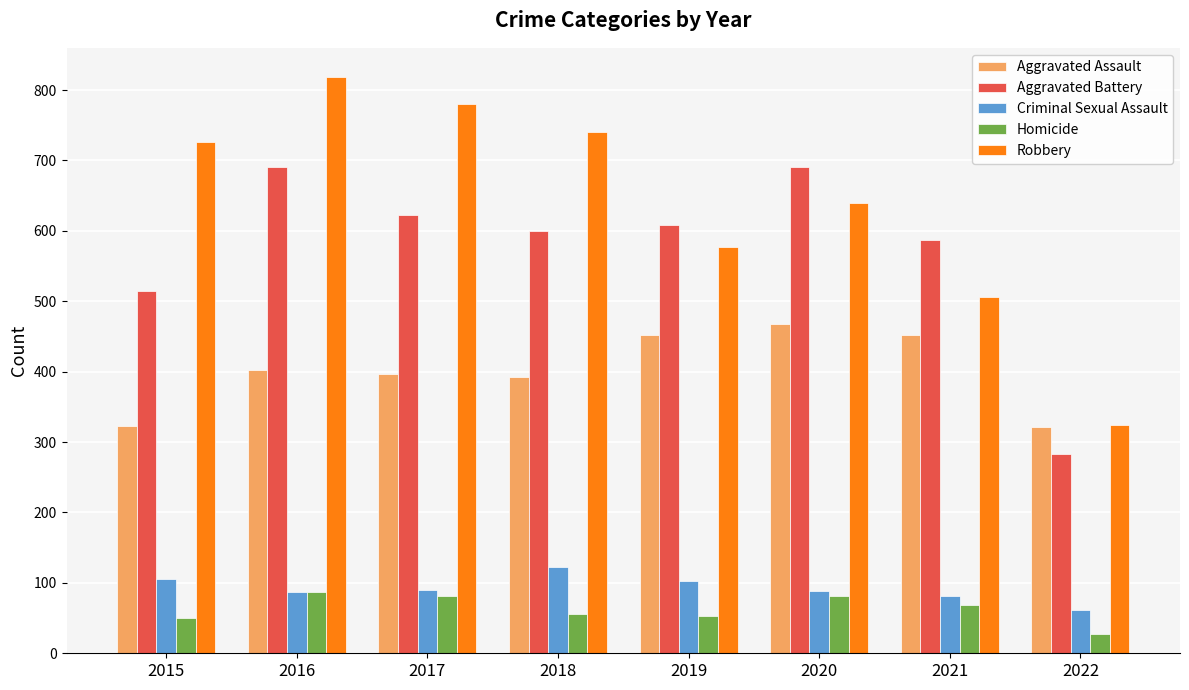

Is it true that Criminal Sexual Assault equals 82 at 2021?

True